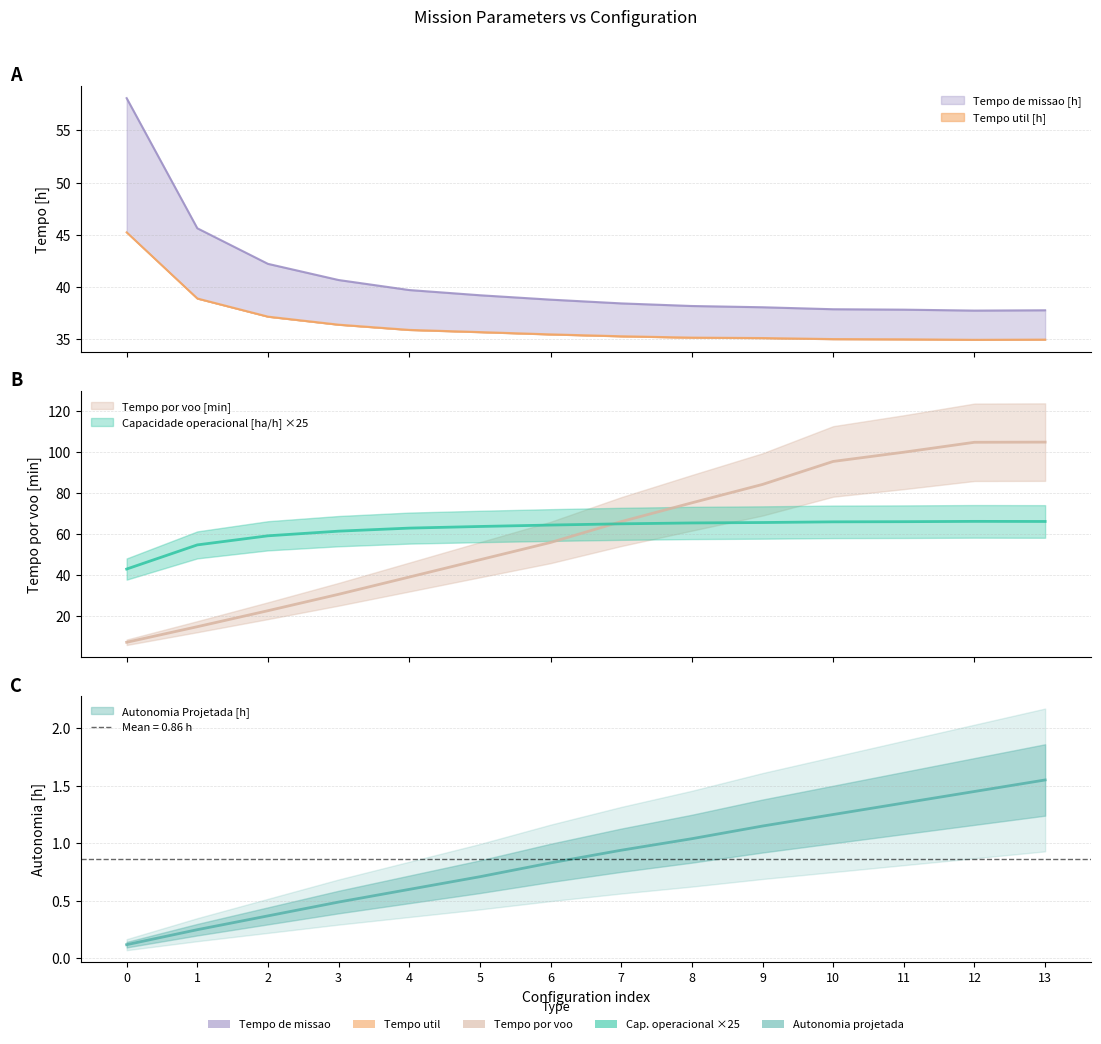

What is the difference between the second highest and minimum values in the Autonomia Projetada [h] series?

1.3